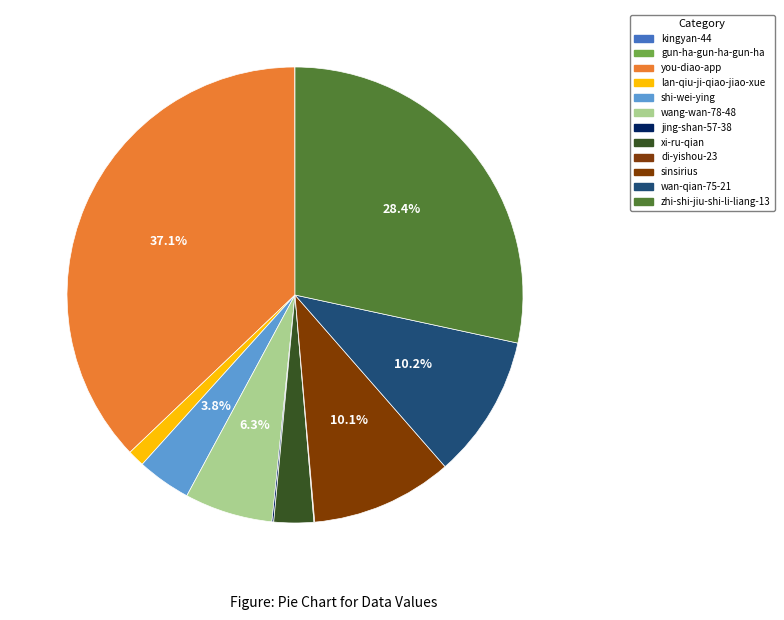

Rank the categories by value from highest to lowest.

you-diao-app, zhi-shi-jiu-shi-li-liang-13, wan-qian-75-21, sinsirius, wang-wan-78-48, shi-wei-ying, xi-ru-qian, lan-qiu-ji-qiao-jiao-xue, jing-shan-57-38, di-yishou-23, gun-ha-gun-ha-gun-ha, kingyan-44